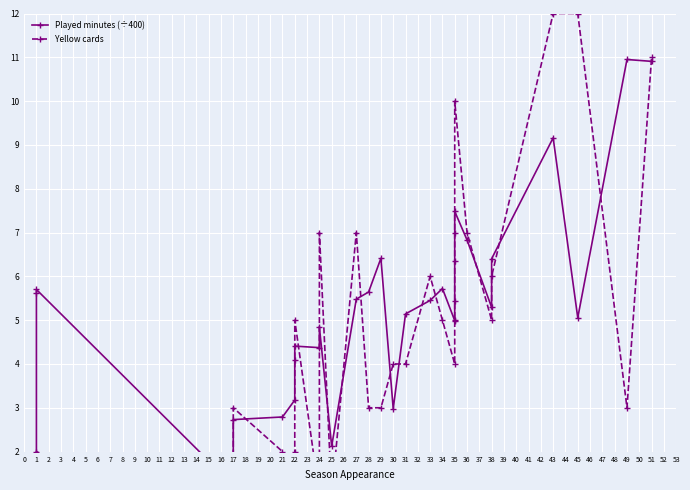

True or false: Yellow cards has more than 2 interior local peaks.

True